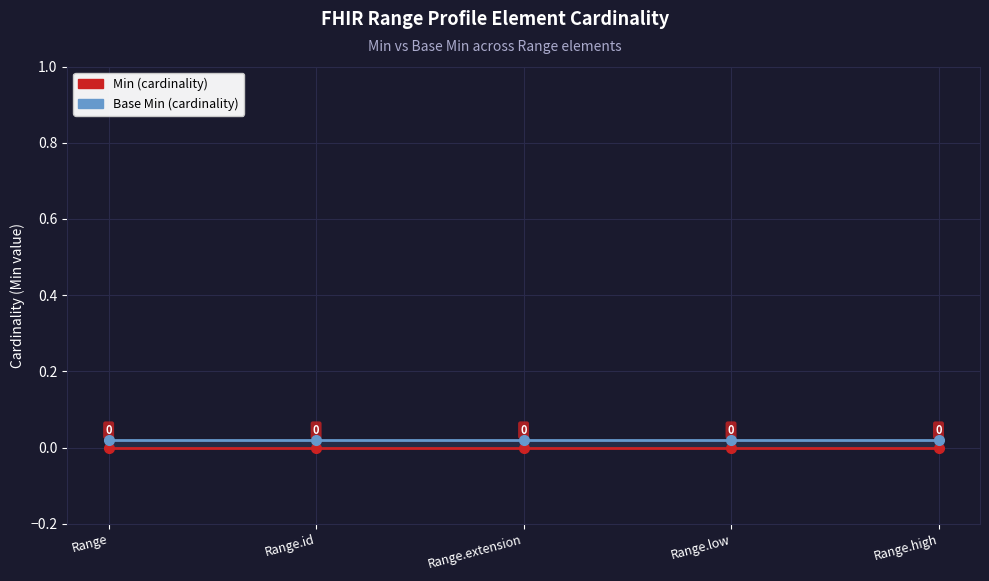

At how many categories does at least one series exceed 0?

5